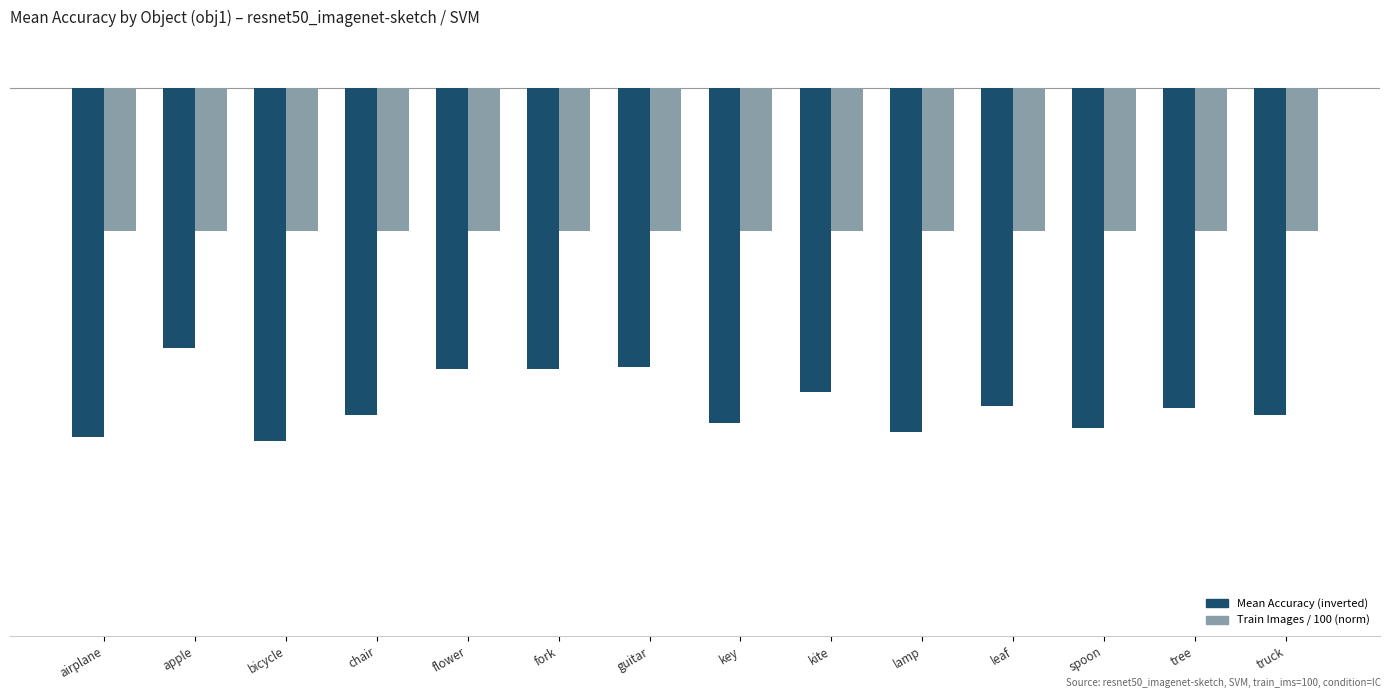

What is the total value across all series at kite?

-0.9